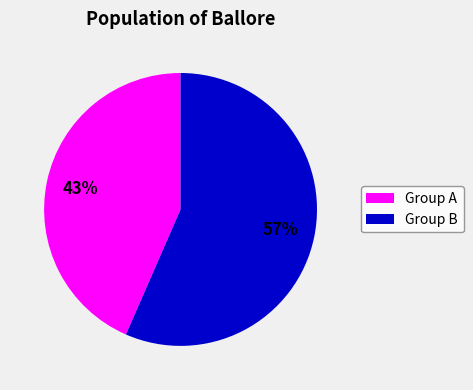

To the nearest percent, what is the average slice percentage?

50%